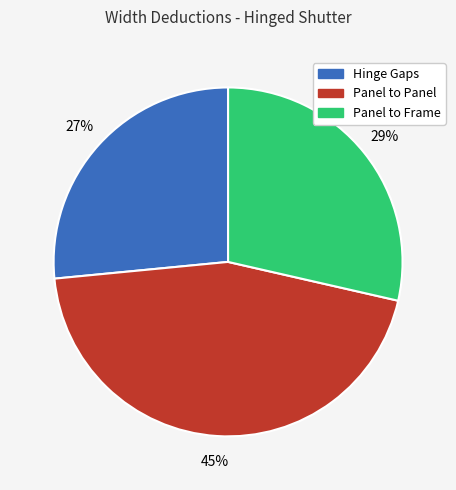

Count the number of slices in the pie.

3